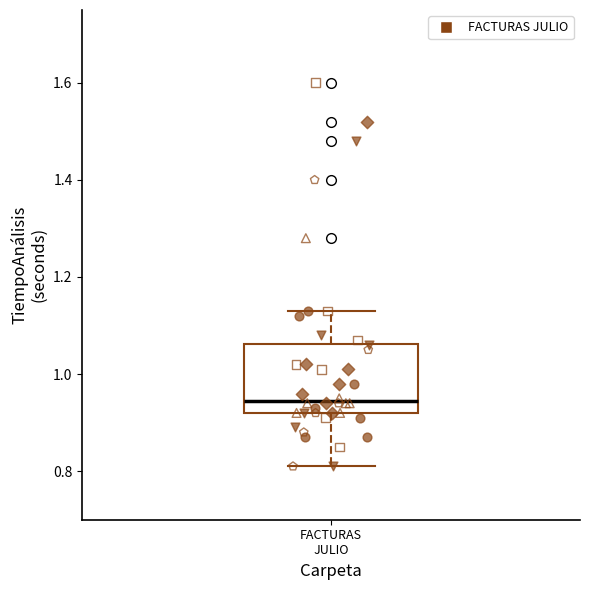

Where does the upper whisker of the box for FACTURAS JULIO end on the y-axis? The values are not printed on the chart, so give them approximately, as read against the axis.

1.14